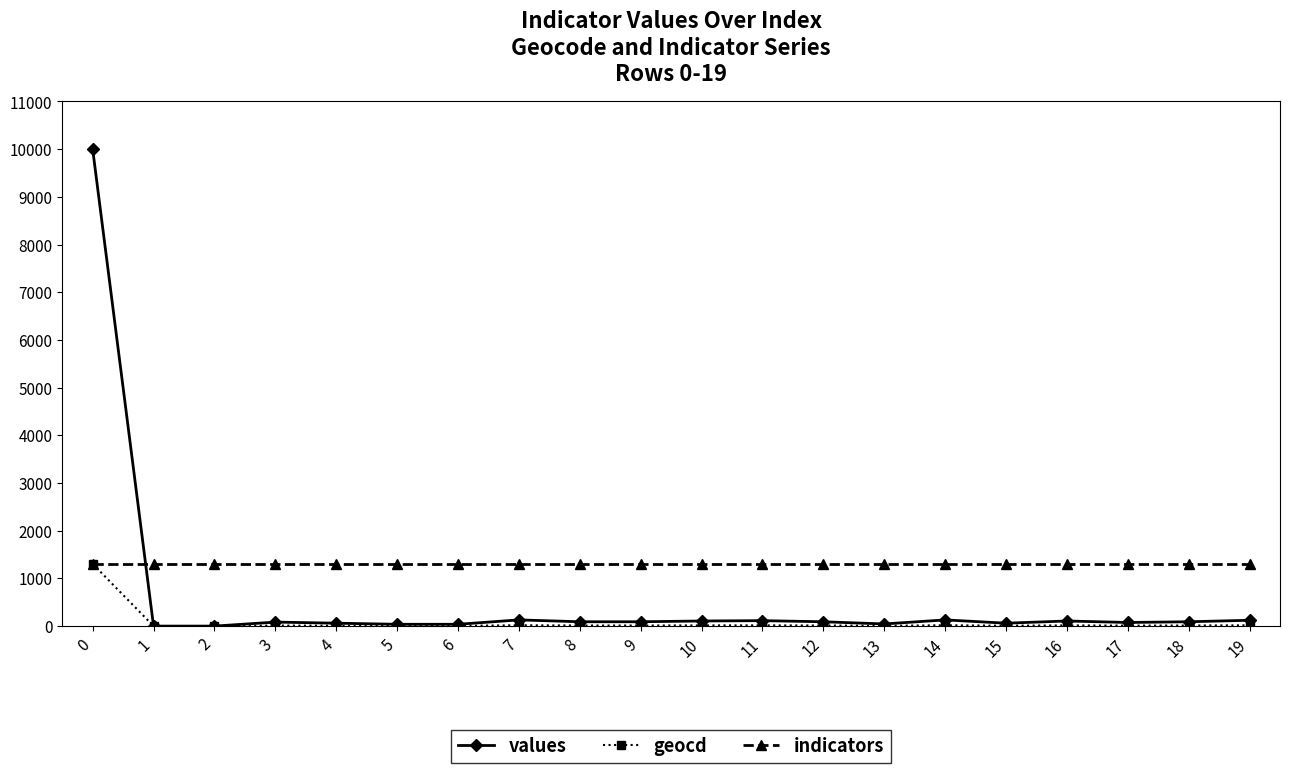

Which series has the widest spread of values?

values